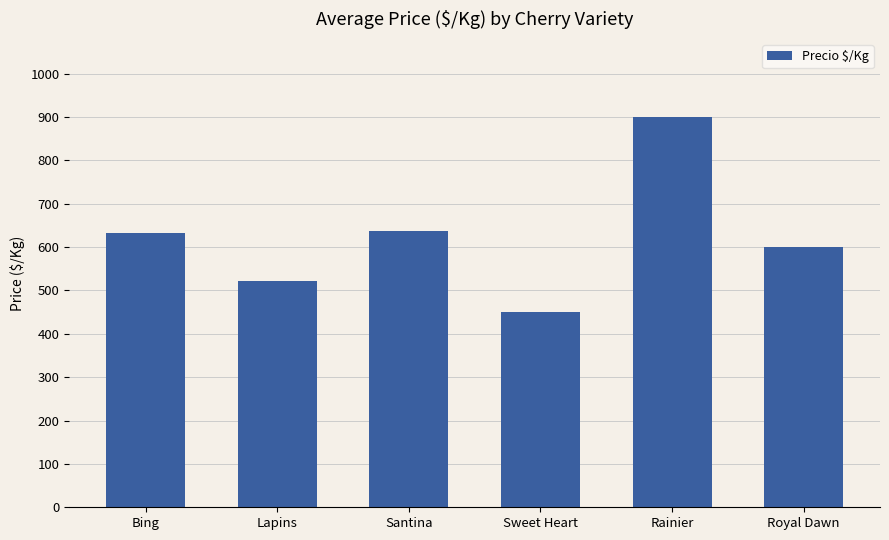

Reading left to right, what are all the values shown in this chart?

Bing=633	Lapins=521	Santina=638	Sweet Heart=450	Rainier=900	Royal Dawn=600